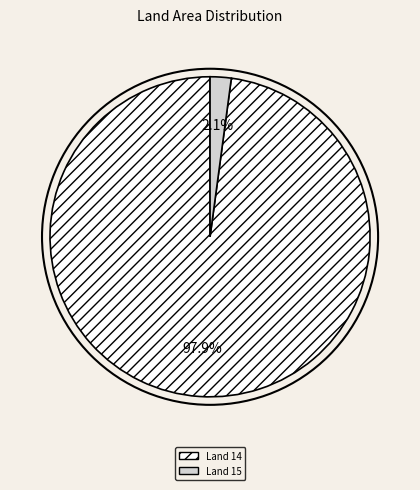

What is the smallest slice in the pie chart?

Land 15